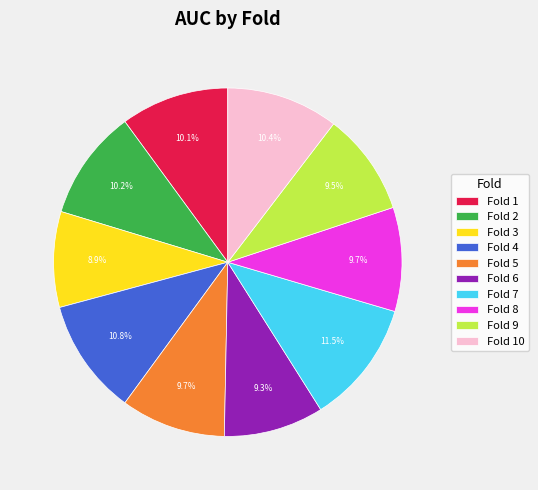

How many segments does this pie chart have?

10